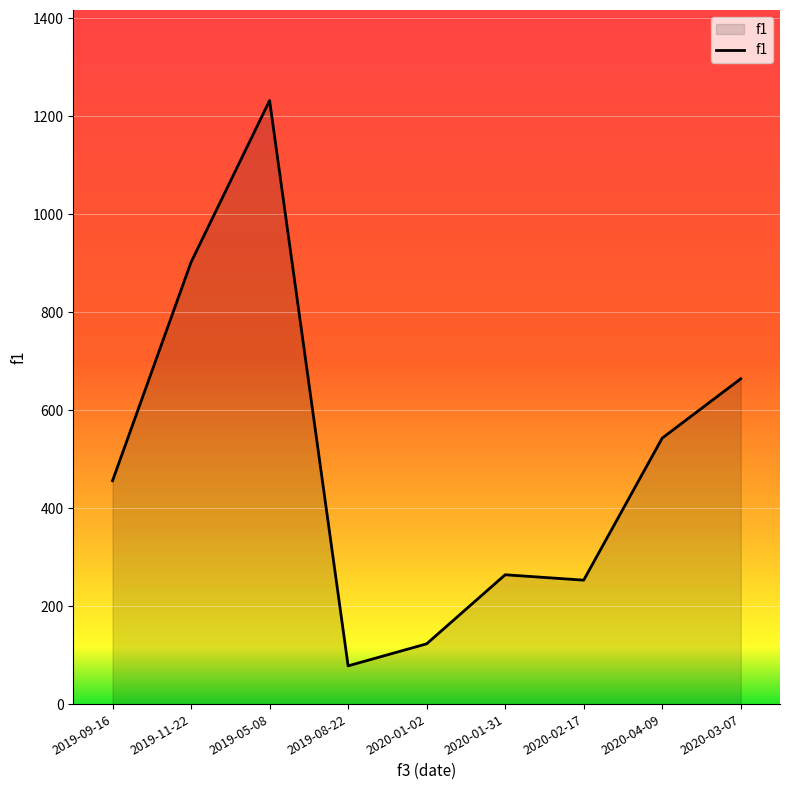

Does the chart display data point markers on the line(s)?

No